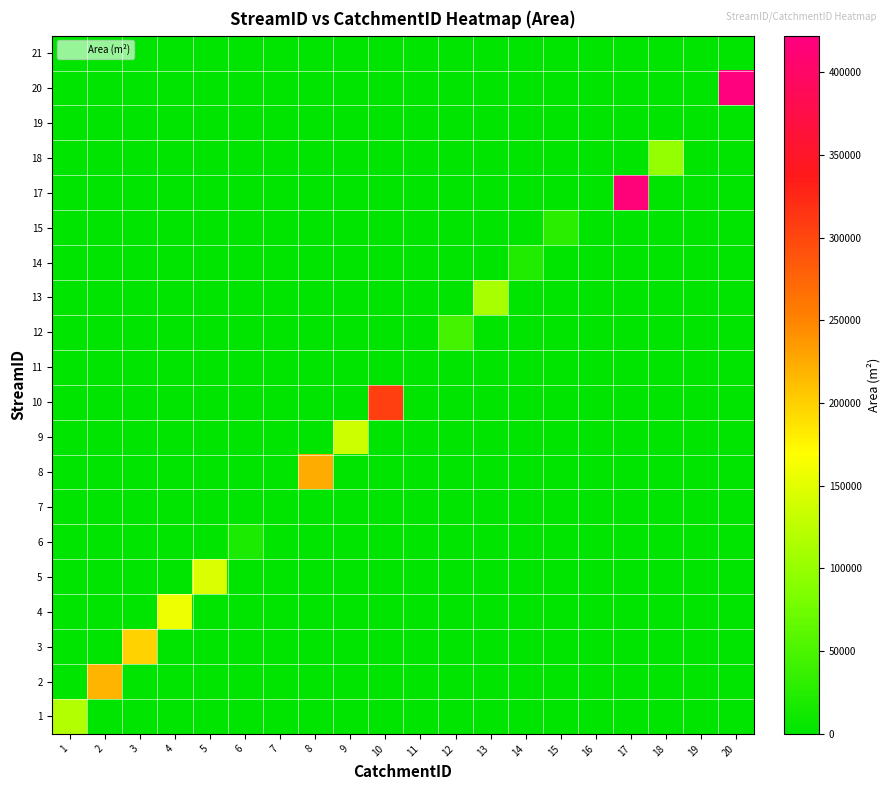

Reading right to left, list all the values displayed in this chart.

row_0: 0.0	0.0	0.0	0.0	0.0	0.0	0.0	0.0	0.0	0.0	0.0	0.0	0.0	0.0	0.0	0.0	0.0	0.0	0.0	117621.6
row_1: 0.0	0.0	0.0	0.0	0.0	0.0	0.0	0.0	0.0	0.0	0.0	0.0	0.0	0.0	0.0	0.0	0.0	0.0	218008.2	0.0
row_2: 0.0	0.0	0.0	0.0	0.0	0.0	0.0	0.0	0.0	0.0	0.0	0.0	0.0	0.0	0.0	0.0	0.0	198287.6	0.0	0.0
row_3: 0.0	0.0	0.0	0.0	0.0	0.0	0.0	0.0	0.0	0.0	0.0	0.0	0.0	0.0	0.0	0.0	158029.1	0.0	0.0	0.0
row_4: 0.0	0.0	0.0	0.0	0.0	0.0	0.0	0.0	0.0	0.0	0.0	0.0	0.0	0.0	0.0	144369.5	0.0	0.0	0.0	0.0
row_5: 0.0	0.0	0.0	0.0	0.0	0.0	0.0	0.0	0.0	0.0	0.0	0.0	0.0	0.0	19302.2	0.0	0.0	0.0	0.0	0.0
row_6: 0.0	0.0	0.0	0.0	0.0	0.0	0.0	0.0	0.0	0.0	0.0	0.0	0.0	875.6	0.0	0.0	0.0	0.0	0.0	0.0
row_7: 0.0	0.0	0.0	0.0	0.0	0.0	0.0	0.0	0.0	0.0	0.0	0.0	223470.6	0.0	0.0	0.0	0.0	0.0	0.0	0.0
row_8: 0.0	0.0	0.0	0.0	0.0	0.0	0.0	0.0	0.0	0.0	0.0	136283.2	0.0	0.0	0.0	0.0	0.0	0.0	0.0	0.0
row_9: 0.0	0.0	0.0	0.0	0.0	0.0	0.0	0.0	0.0	0.0	306619.5	0.0	0.0	0.0	0.0	0.0	0.0	0.0	0.0	0.0
row_10: 0.0	0.0	0.0	0.0	0.0	0.0	0.0	0.0	0.0	135.0	0.0	0.0	0.0	0.0	0.0	0.0	0.0	0.0	0.0	0.0
row_11: 0.0	0.0	0.0	0.0	0.0	0.0	0.0	0.0	44768.5	0.0	0.0	0.0	0.0	0.0	0.0	0.0	0.0	0.0	0.0	0.0
row_12: 0.0	0.0	0.0	0.0	0.0	0.0	0.0	111618.4	0.0	0.0	0.0	0.0	0.0	0.0	0.0	0.0	0.0	0.0	0.0	0.0
row_13: 0.0	0.0	0.0	0.0	0.0	0.0	21989.4	0.0	0.0	0.0	0.0	0.0	0.0	0.0	0.0	0.0	0.0	0.0	0.0	0.0
row_14: 0.0	0.0	0.0	0.0	0.0	28586.5	0.0	0.0	0.0	0.0	0.0	0.0	0.0	0.0	0.0	0.0	0.0	0.0	0.0	0.0
row_15: 0.0	0.0	0.0	415673.3	100.0	0.0	0.0	0.0	0.0	0.0	0.0	0.0	0.0	0.0	0.0	0.0	0.0	0.0	0.0	0.0
row_16: 0.0	0.0	98072.1	0.0	0.0	0.0	0.0	0.0	0.0	0.0	0.0	0.0	0.0	0.0	0.0	0.0	0.0	0.0	0.0	0.0
row_17: 0.0	68.5	0.0	0.0	0.0	0.0	0.0	0.0	0.0	0.0	0.0	0.0	0.0	0.0	0.0	0.0	0.0	0.0	0.0	0.0
row_18: 422200.4	0.0	0.0	0.0	0.0	0.0	0.0	0.0	0.0	0.0	0.0	0.0	0.0	0.0	0.0	0.0	0.0	0.0	0.0	0.0
row_19: 0.0	0.0	0.0	0.0	0.0	0.0	0.0	0.0	0.0	0.0	0.0	0.0	0.0	0.0	0.0	0.0	0.0	0.0	0.0	0.0